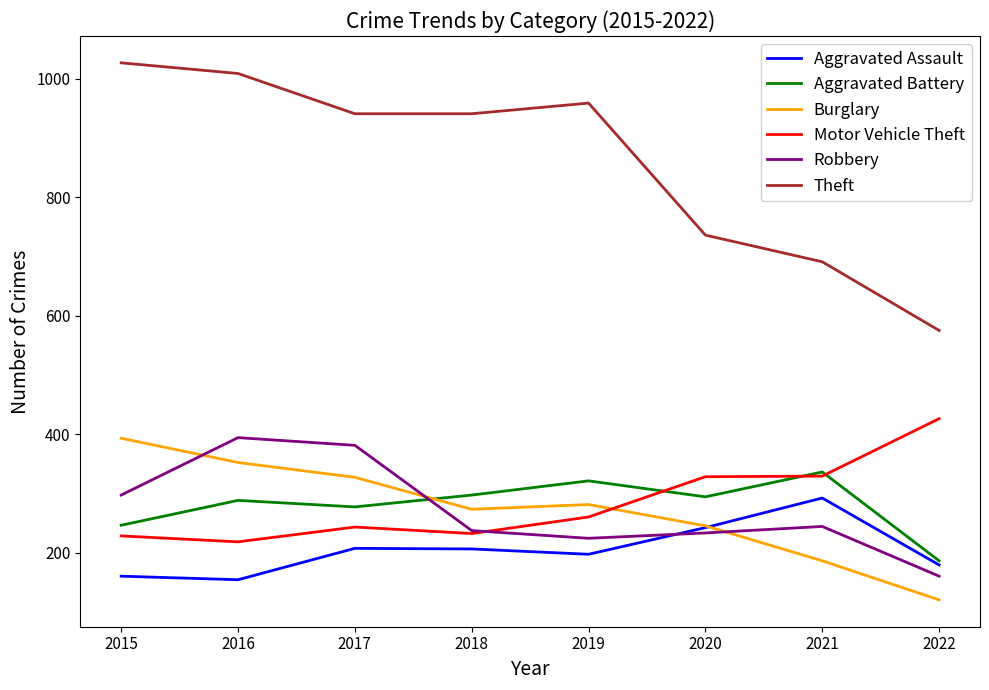

What is the maximum value shown in the chart?

1027